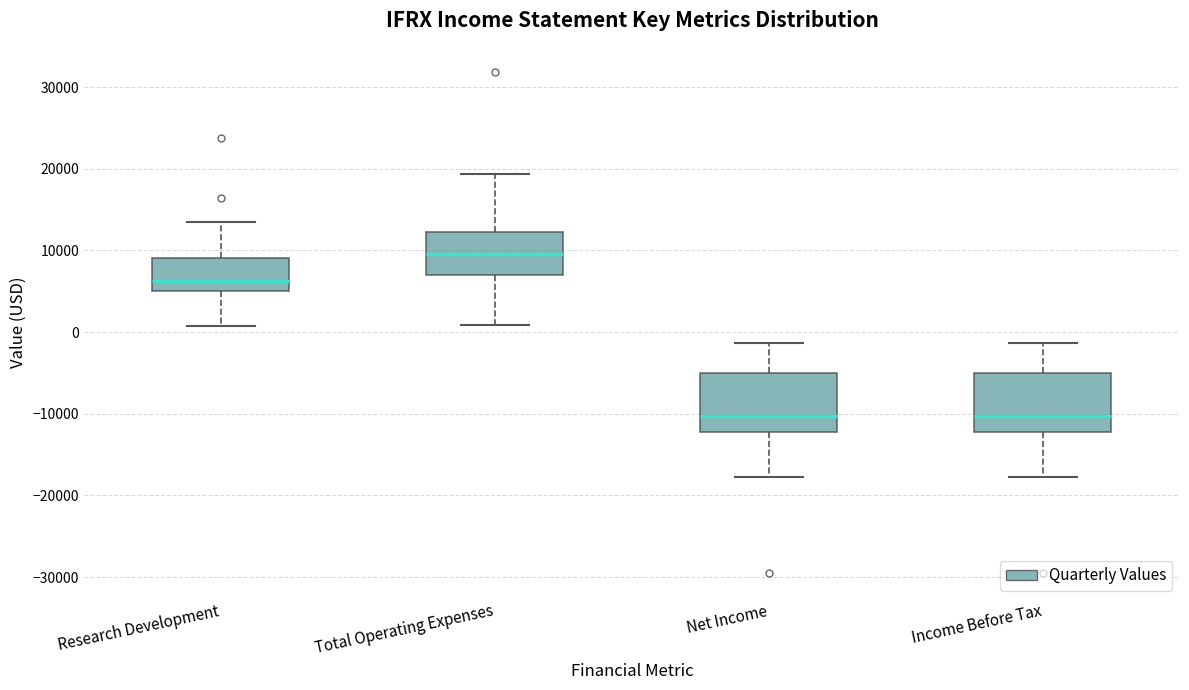

Reading left to right, transcribe this box plot: for each box, give where its median line is, the range the box spans, and where its two whiskers end, as read against the y-axis. The values are not printed on the chart, so give them approximately, as read against the axis.

Research Development: median 6000, box 5000 to 9000, whiskers 1000 to 14000
Total Operating Expenses: median 10000, box 7000 to 12000, whiskers 1000 to 19000
Net Income: median -10000, box -12000 to -5000, whiskers -18000 to -1000
Income Before Tax: median -10000, box -12000 to -5000, whiskers -18000 to -1000